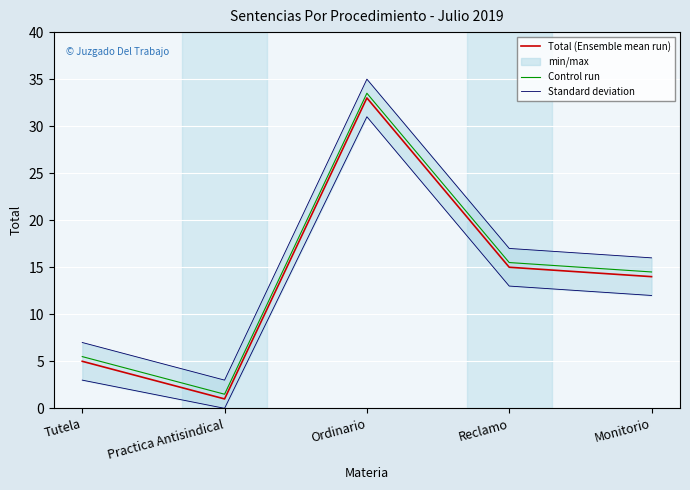

Between Ordinario and Reclamo, which series saw the biggest shift?

Total (Ensemble mean run)